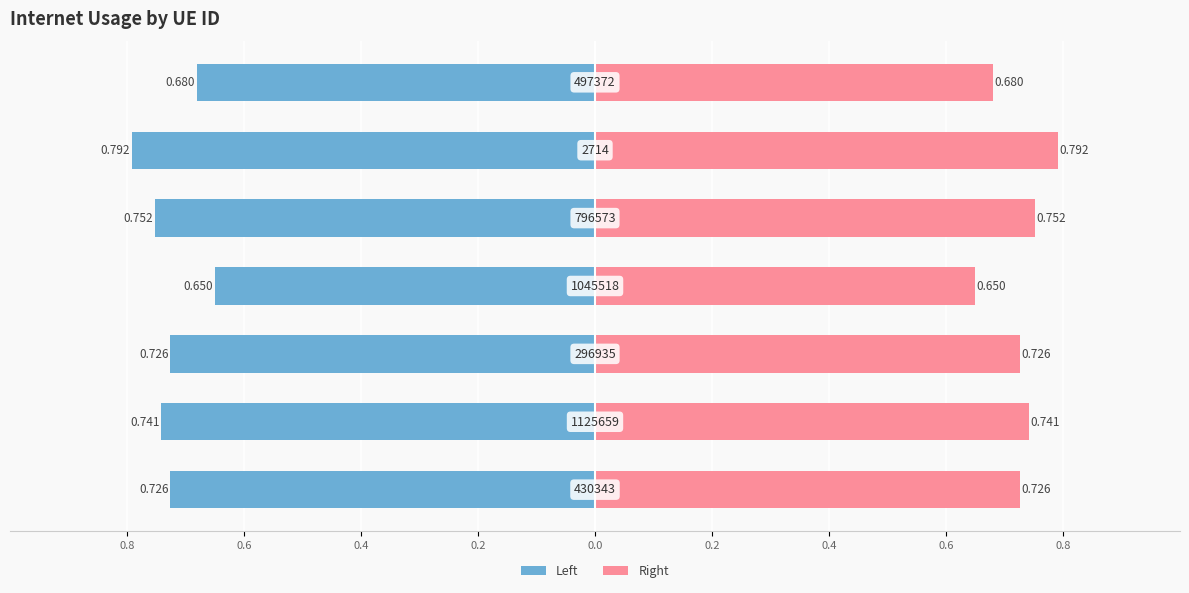

Reading right to left, what are all the values shown in this chart?

Internet usage: -0.7	-0.8	-0.8	-0.6	-0.7	-0.7	-0.7
Internet usage (right): 0.7	0.8	0.8	0.6	0.7	0.7	0.7